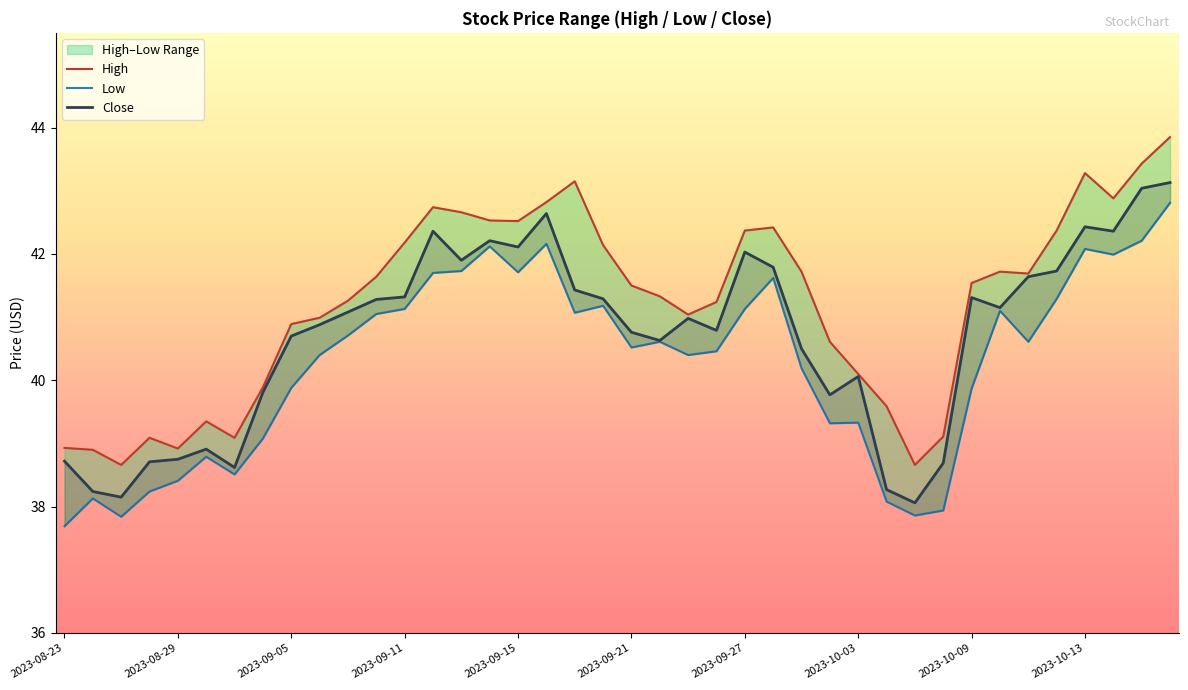

What is the highest value of the Close series?

43.1